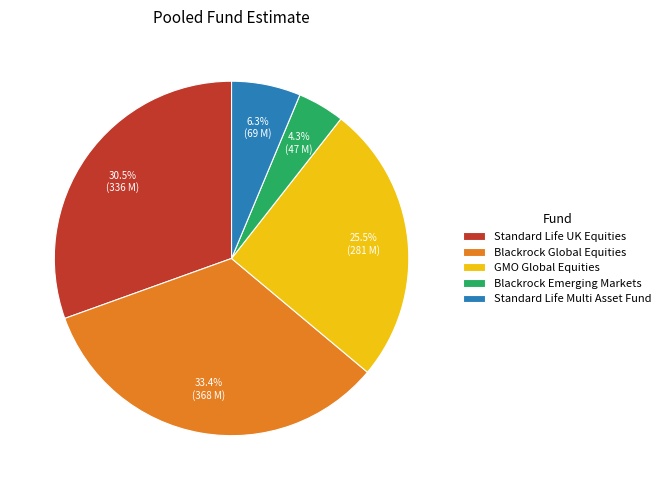

To the nearest percent, what is the combined percentage of GMO Global Equities and Blackrock Emerging Markets?

30%